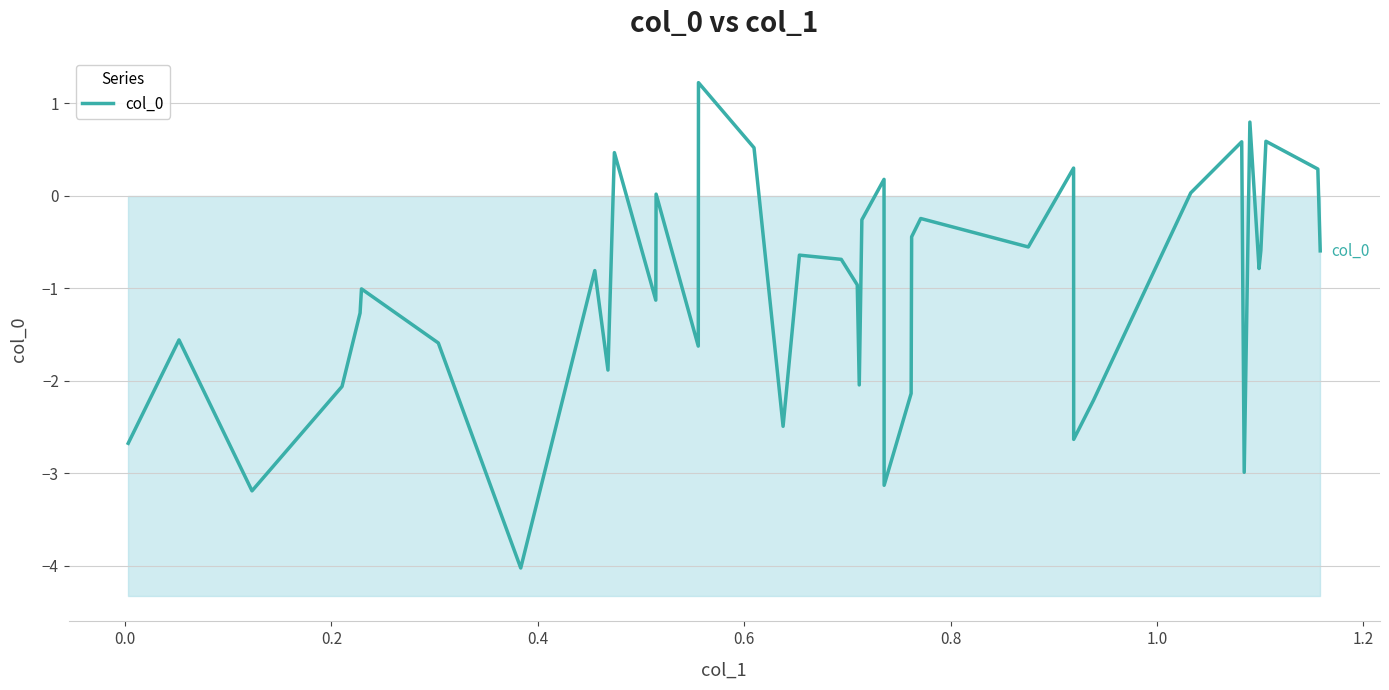

What is the lowest value of the col_0 series?

-4.0